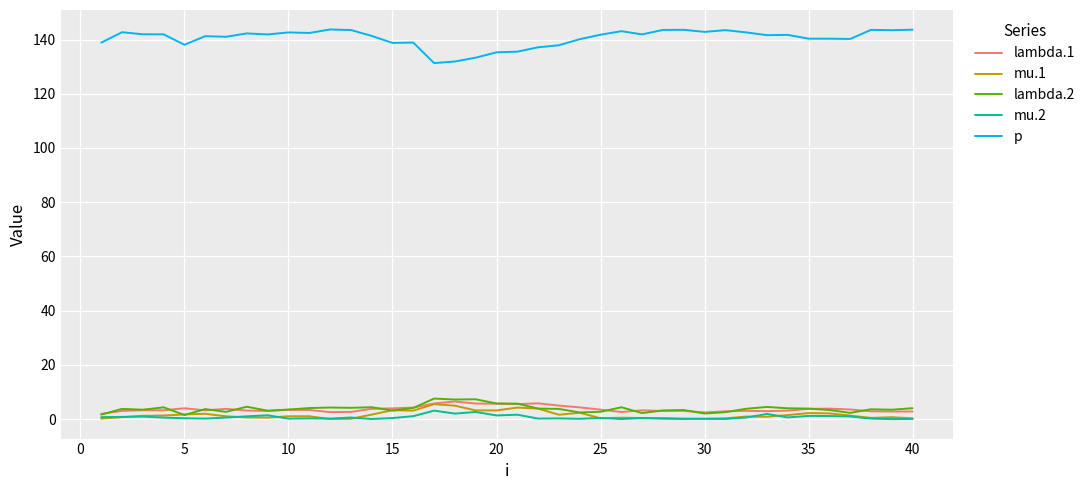

True or false: lambda.2 and p intersect in this chart.

False